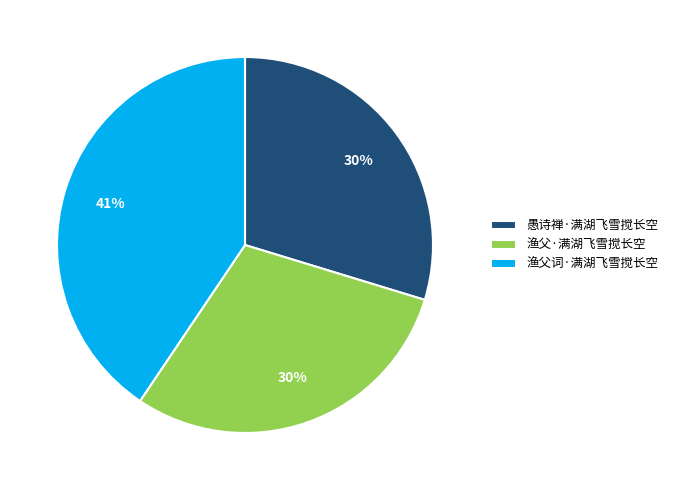

To the nearest percent, what is the combined percentage of 渔父·满湖飞雪搅长空 and 愚诗禅·满湖飞雪搅长空?

59%